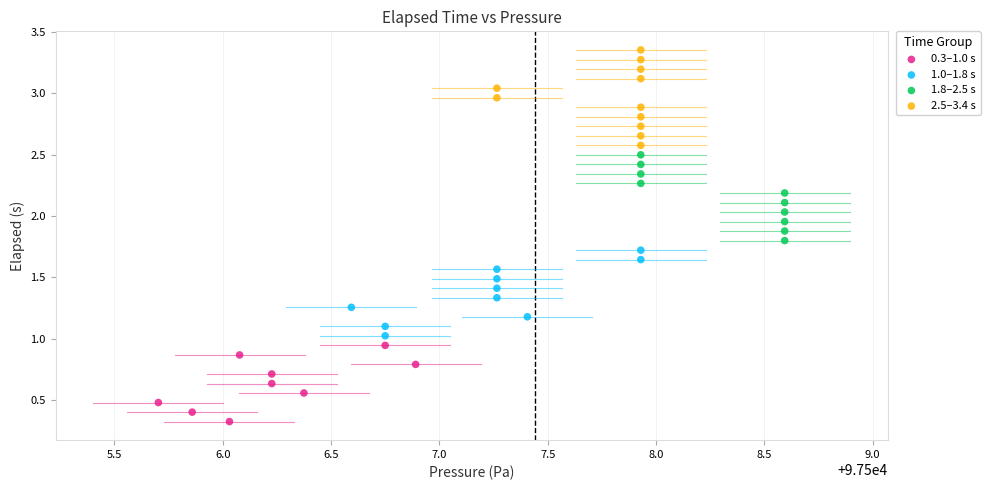

Which series reaches the maximum Y coordinate?

2.5–3.4 s